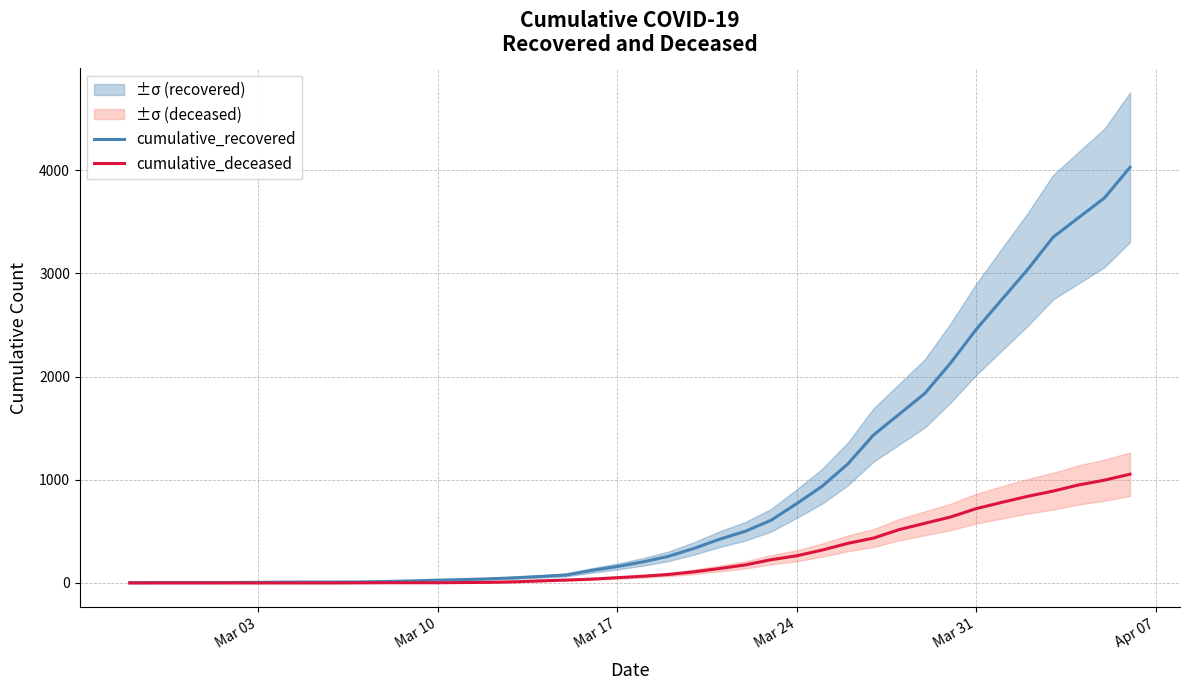

Which series has the widest spread of values?

cumulative_recovered